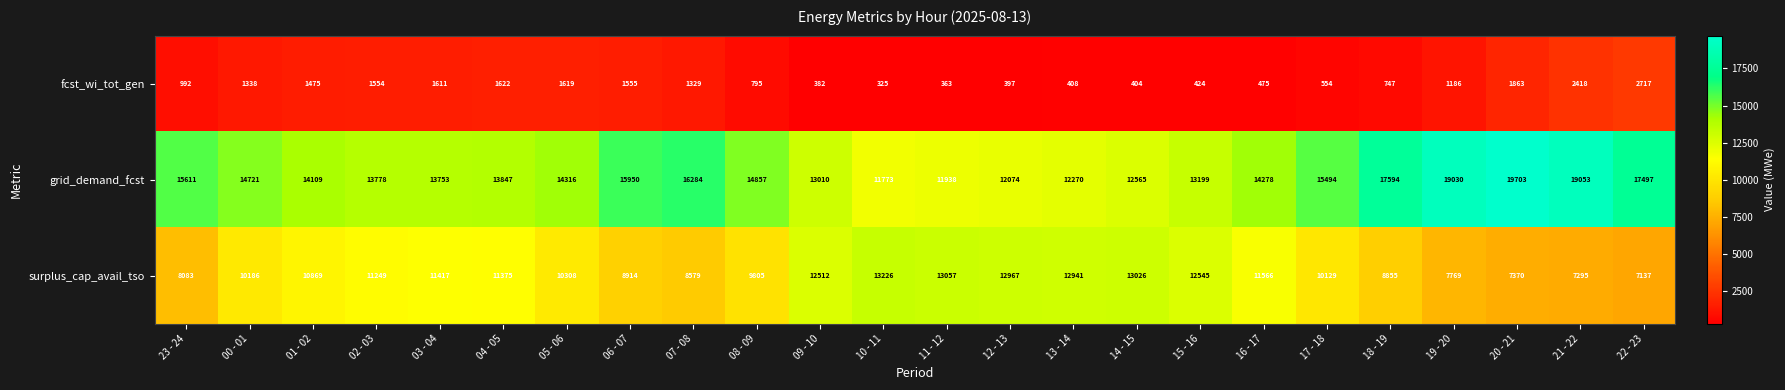

What is the difference between the maximum and minimum values in the surplus_cap_avail_tso series?

6089